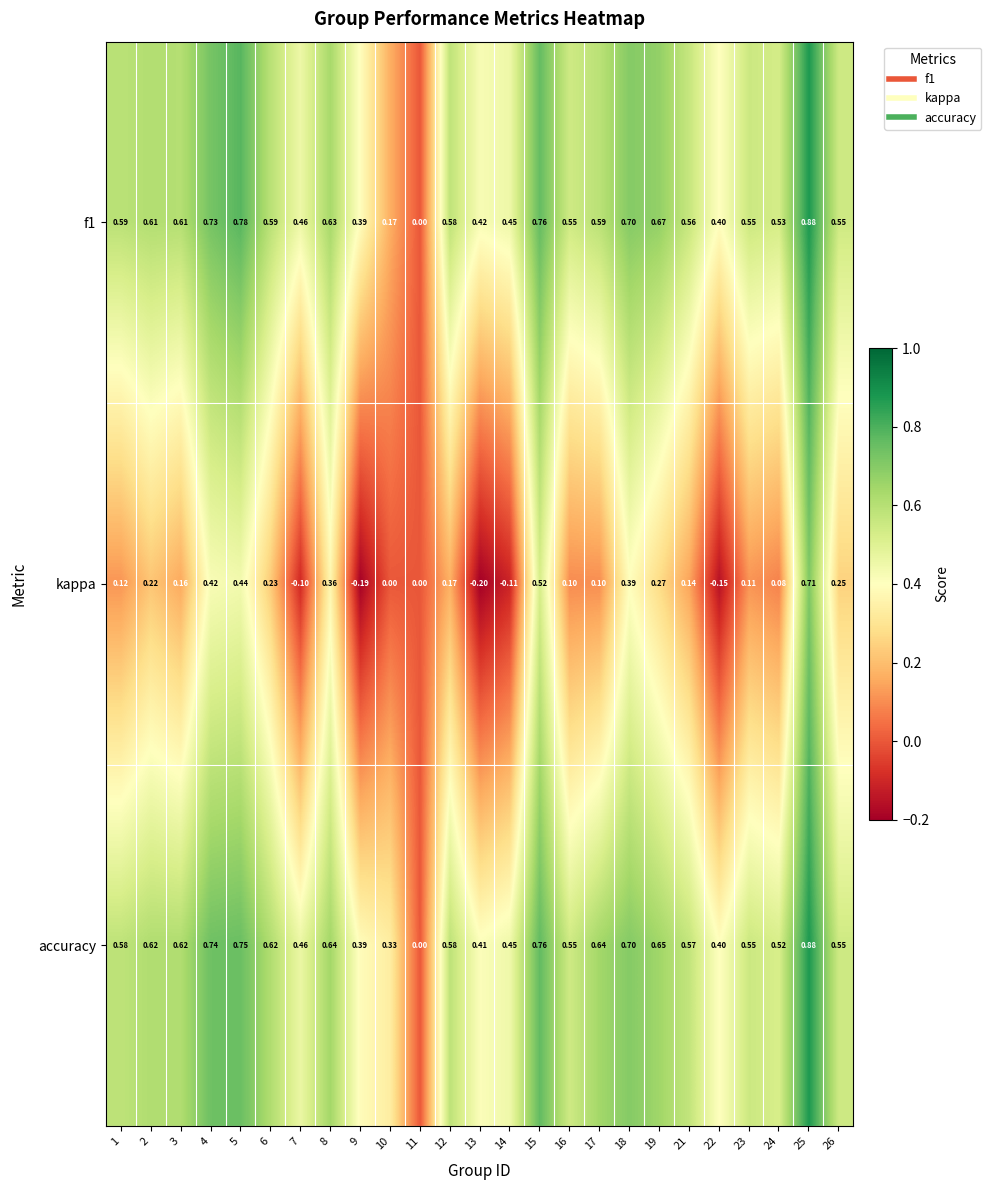

How many values in kappa are below zero?

5